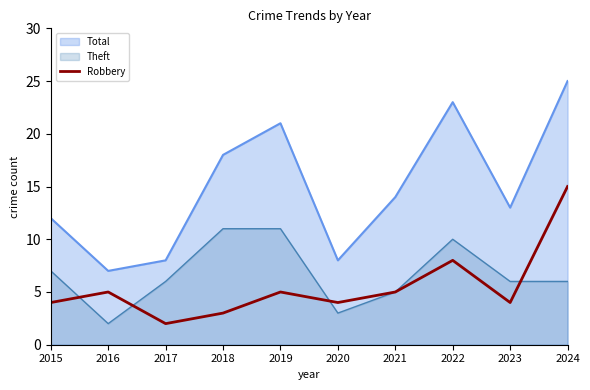

True or false: the data shows 11 at 2022.

False